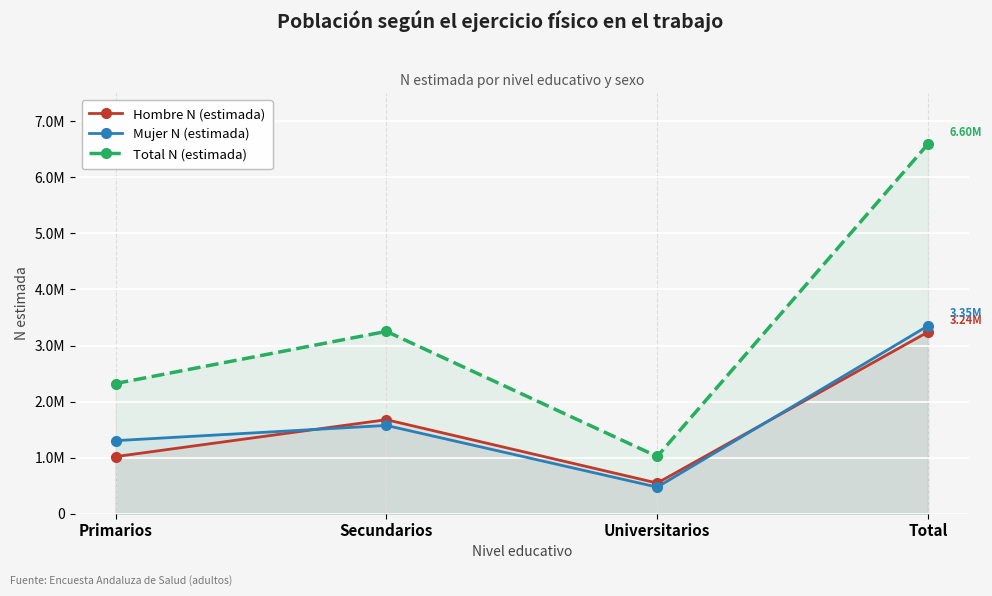

What is the greatest value displayed?

6596357